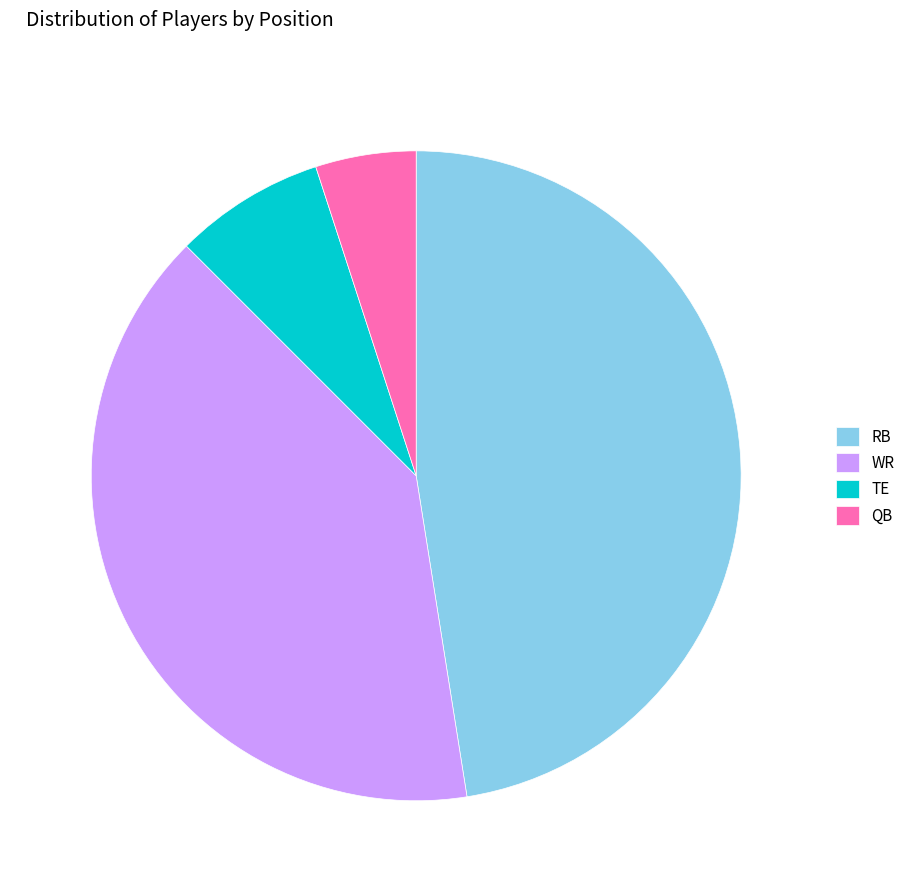

What is the ratio of the value at QB to the value at RB?

0.1